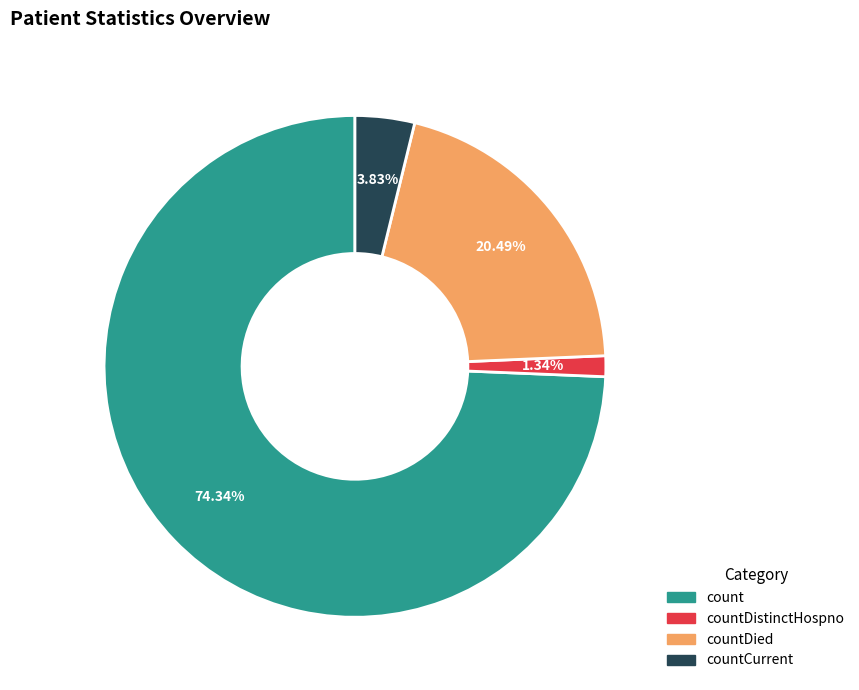

Approximately how many times larger is the value at countDied compared to countCurrent?

5.3